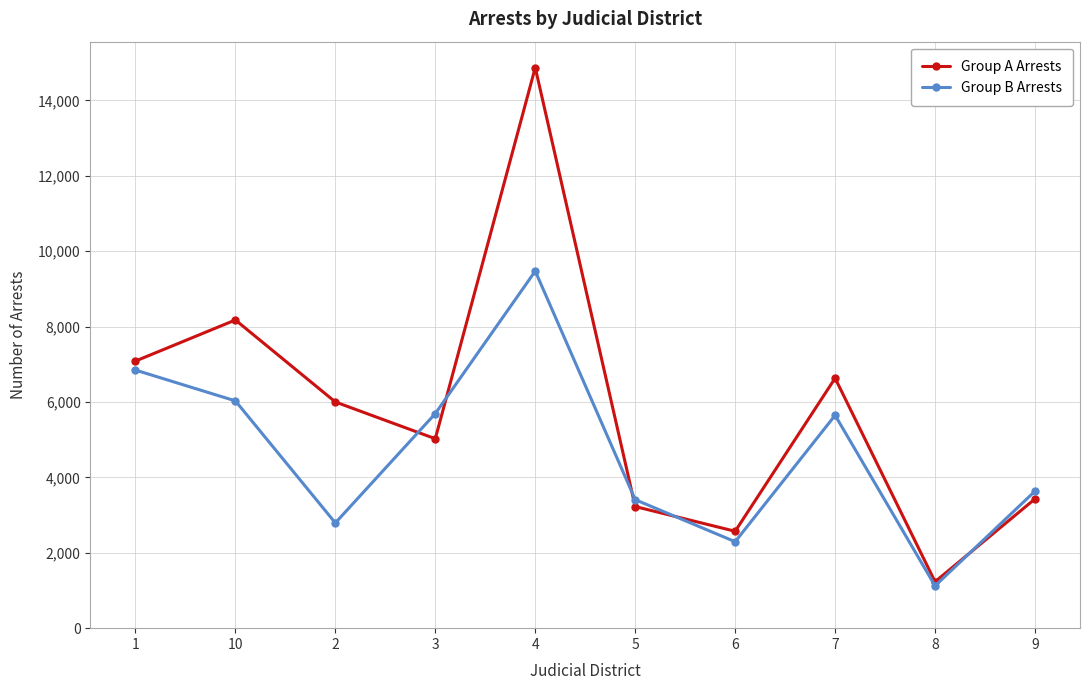

Rank the series by their average value, from highest to lowest.

Group A Arrests, Group B Arrests